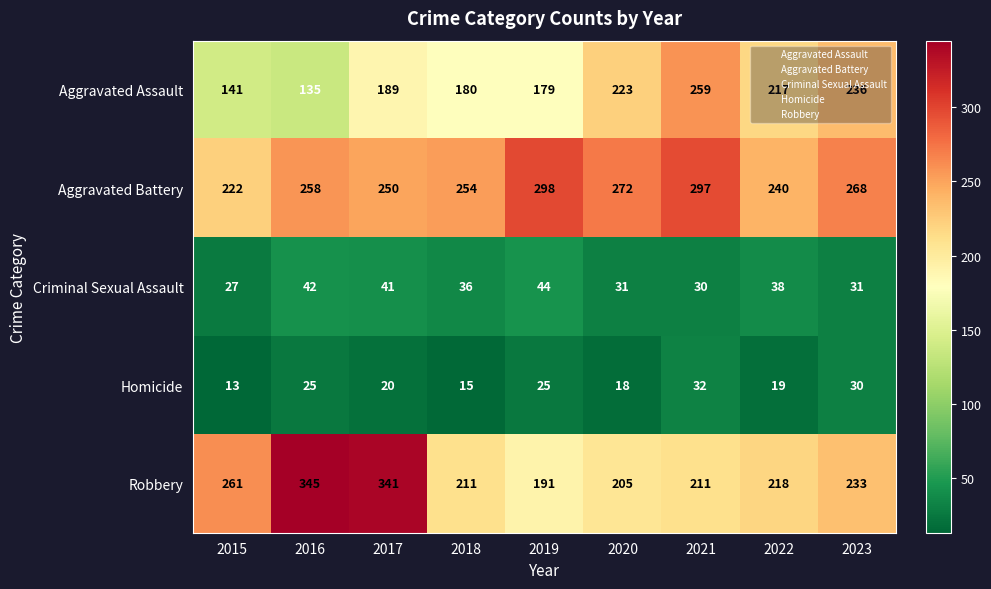

What is the difference between the Aggravated Assault values at 2023 and 2015?

95